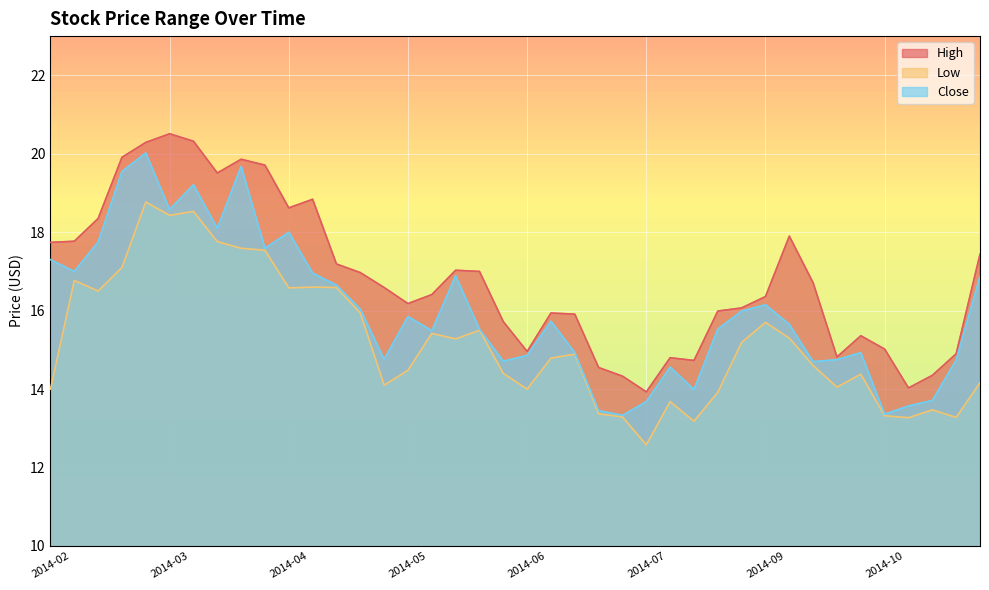

At which category does Low reach its first local valley?

2014-02-17